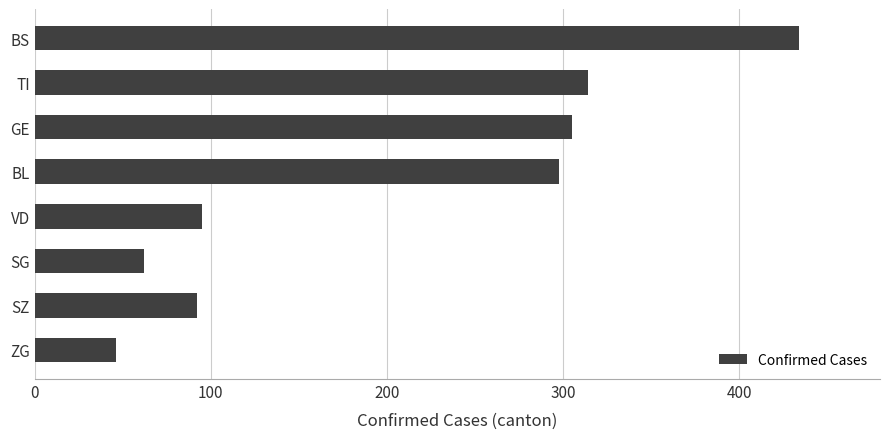

True or false: the data shows 23 at SZ.

False